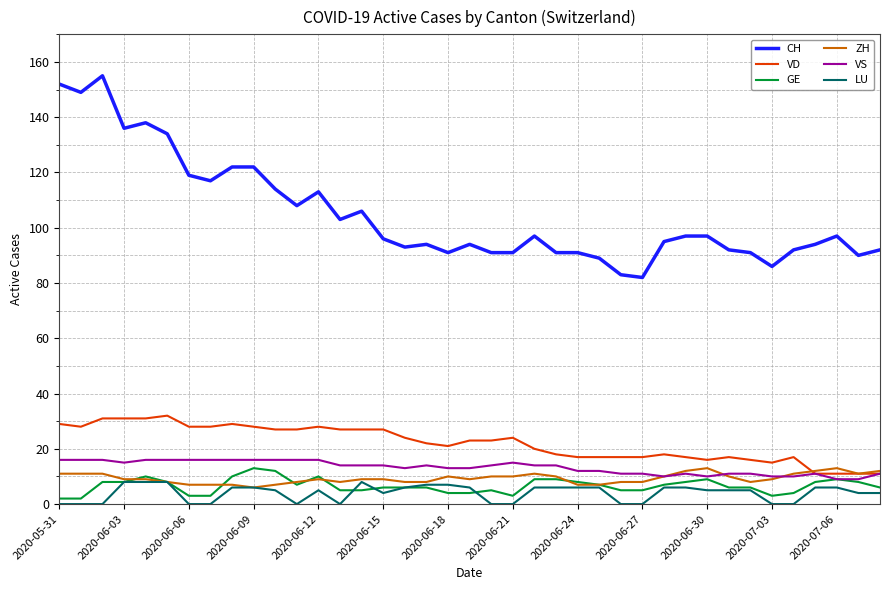

What is the difference between the second highest and second lowest values in the VS series?

7